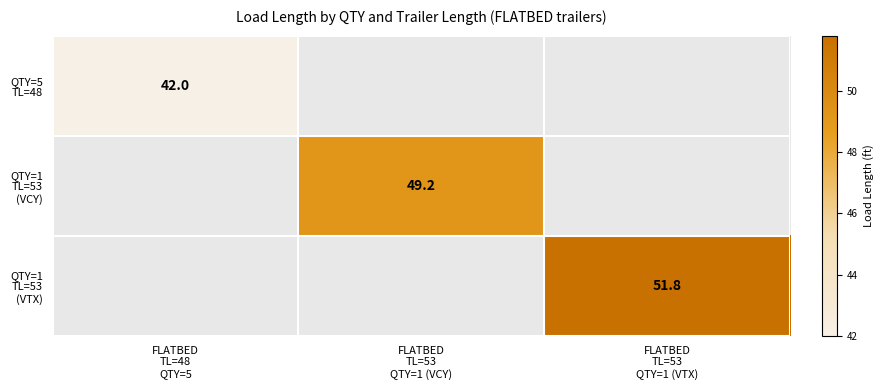

What is the approximate value of QTY=1 TL=53 (VTX) at FLATBED TL=53 QTY=1 (VTX)?

51.8